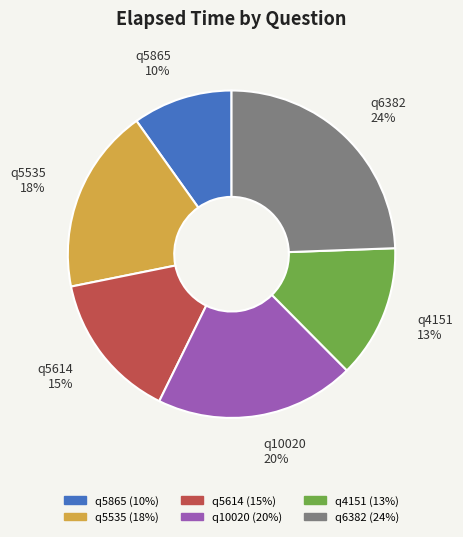

Do q5865 10% and q6382 24% together represent more than half of the pie?

No